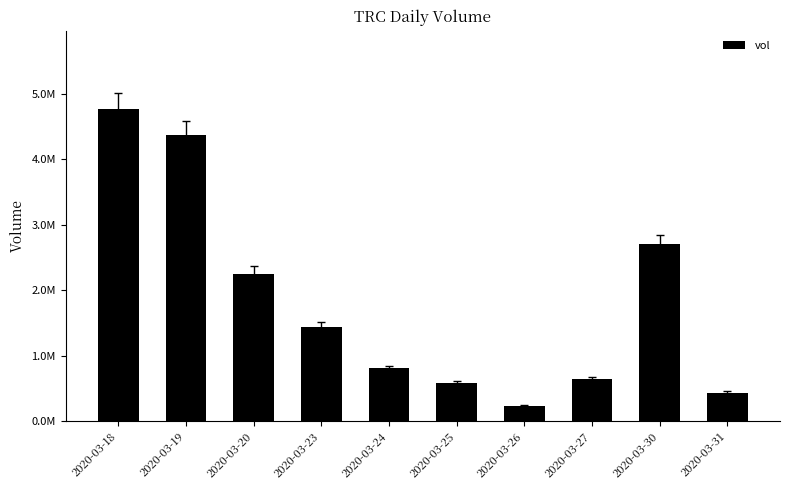

List the labels in order of value, largest first.

2020-03-18, 2020-03-19, 2020-03-30, 2020-03-20, 2020-03-23, 2020-03-24, 2020-03-27, 2020-03-25, 2020-03-31, 2020-03-26